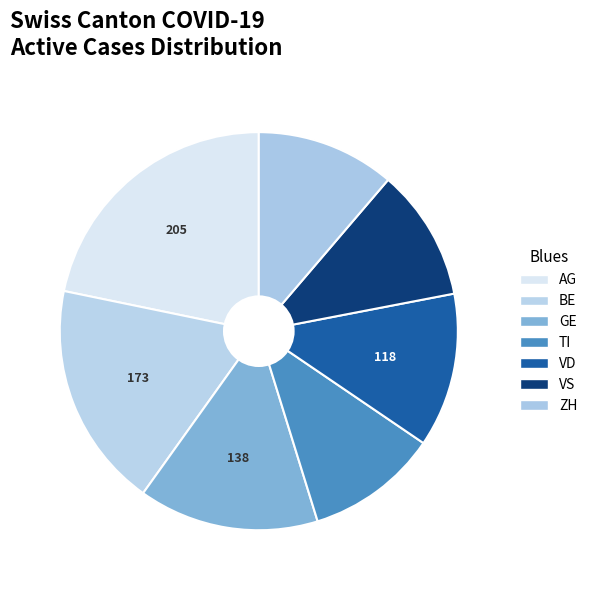

Is there a majority slice in this chart?

No